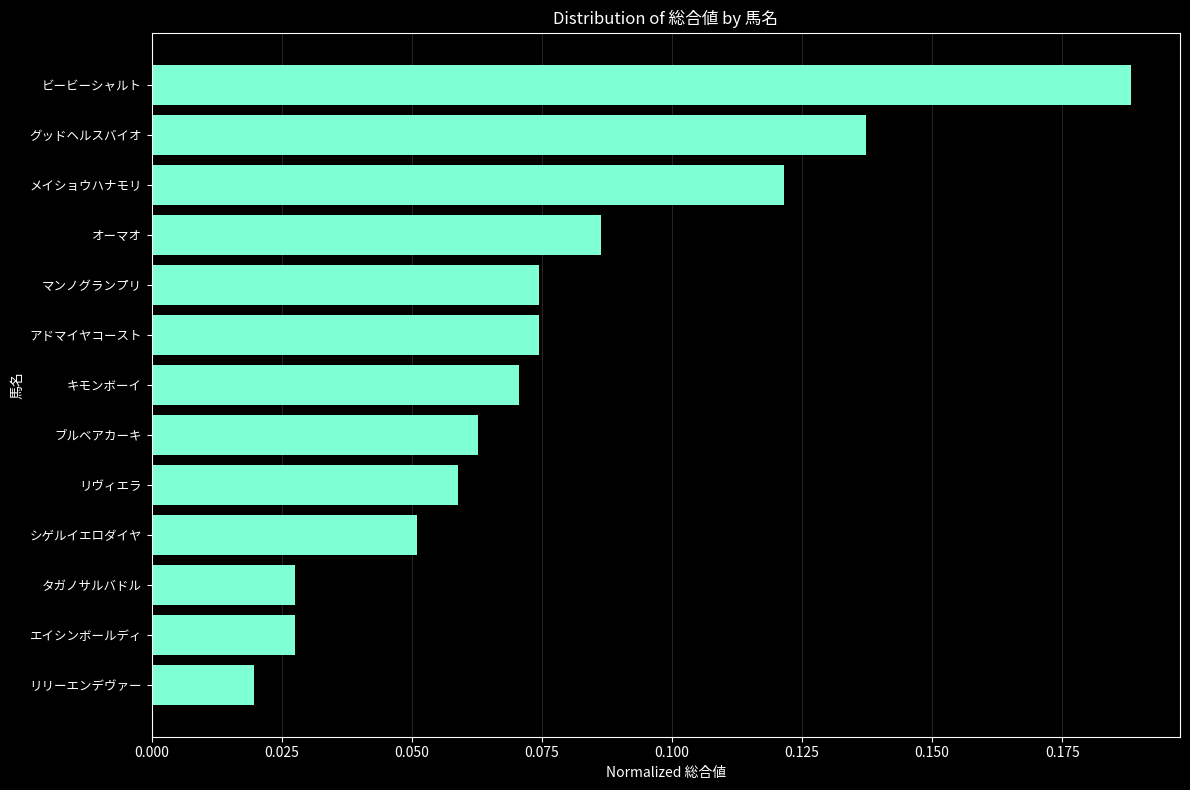

What position from the top is グッドヘルスバイオ?

2